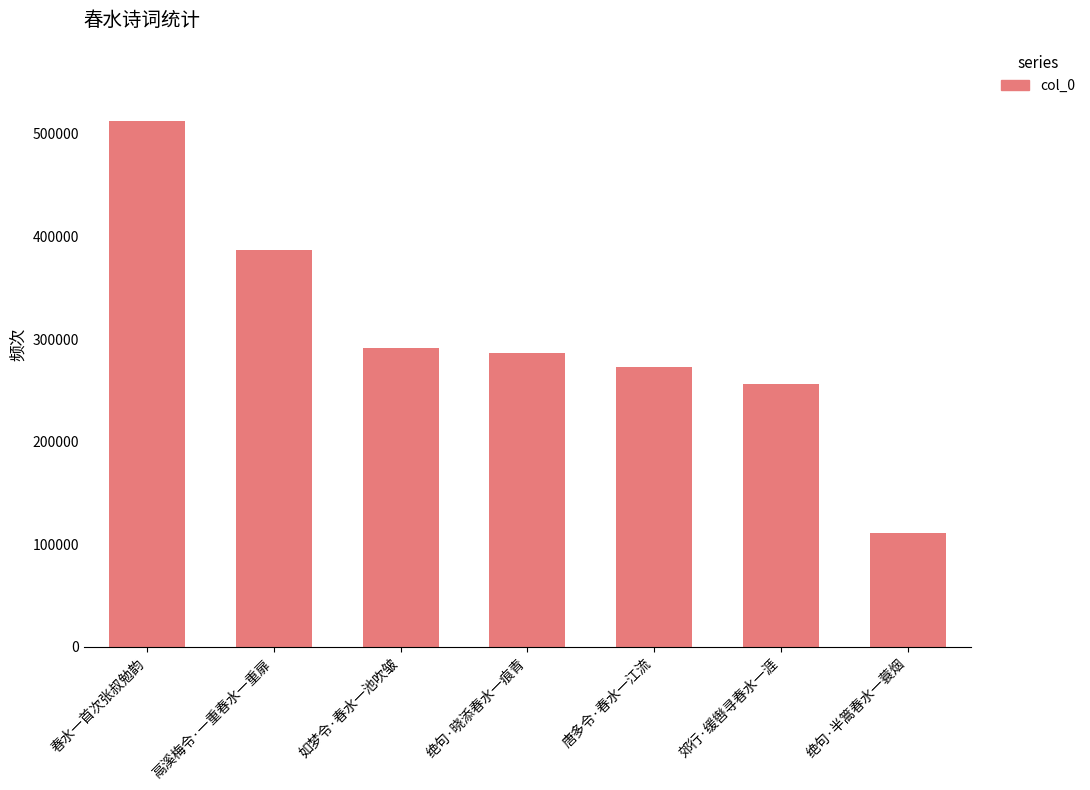

How many series are shown in this chart?

1